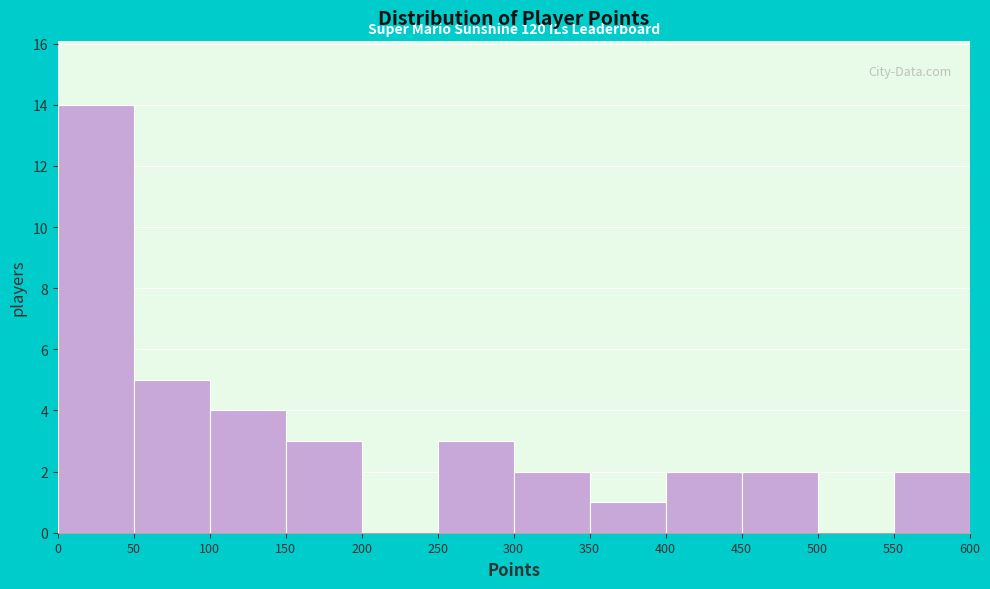

Which range on the x-axis has the tallest bar?

0 to 50